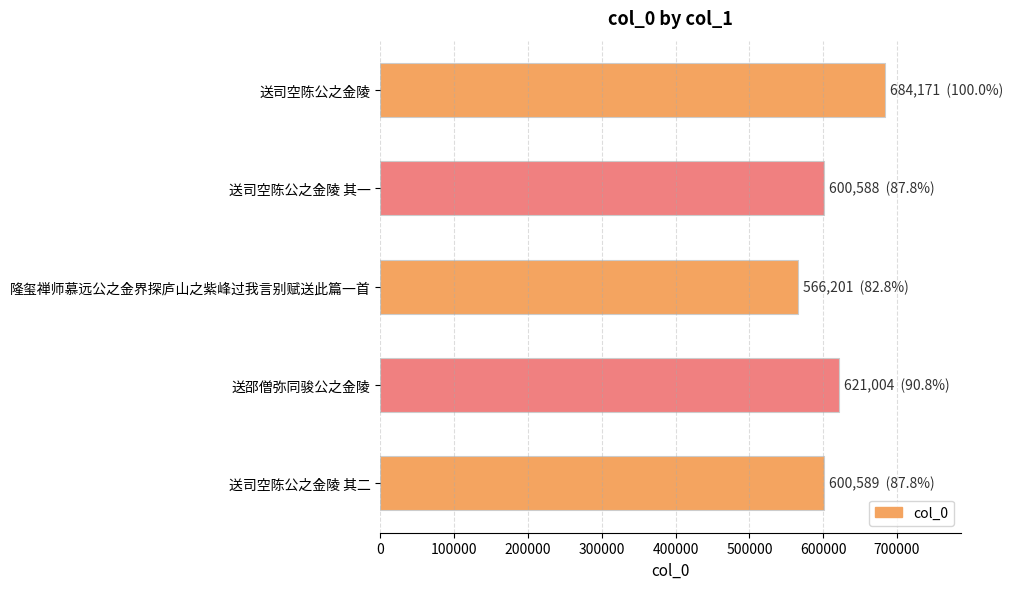

What is the value of the 3rd bar from the top?

566201